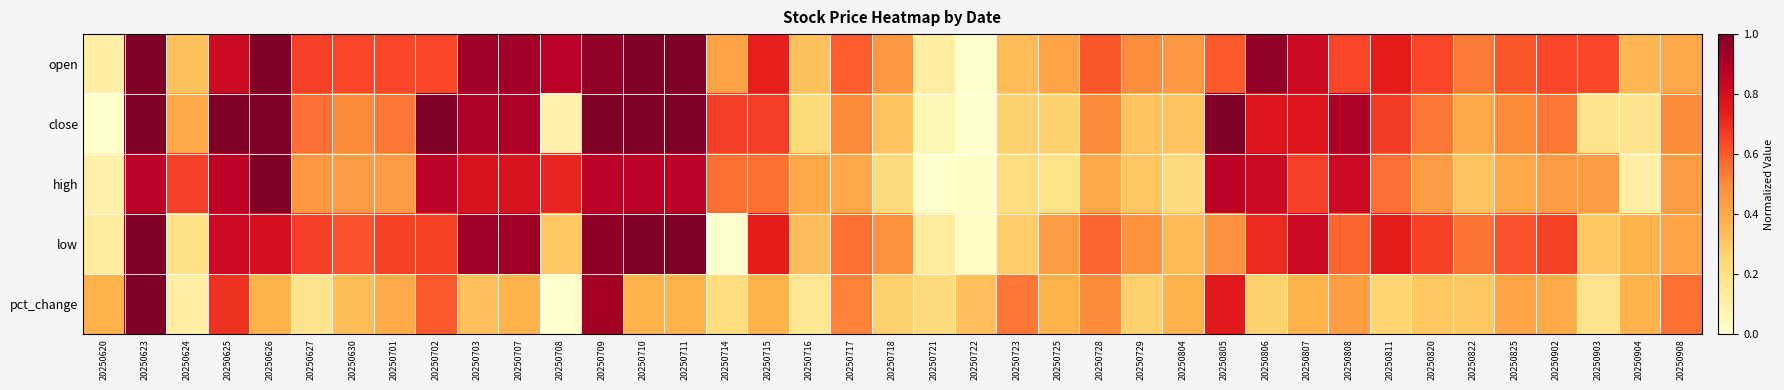

Rank the series at 20250808 from highest to lowest value.

close, high, open, low, pct_change